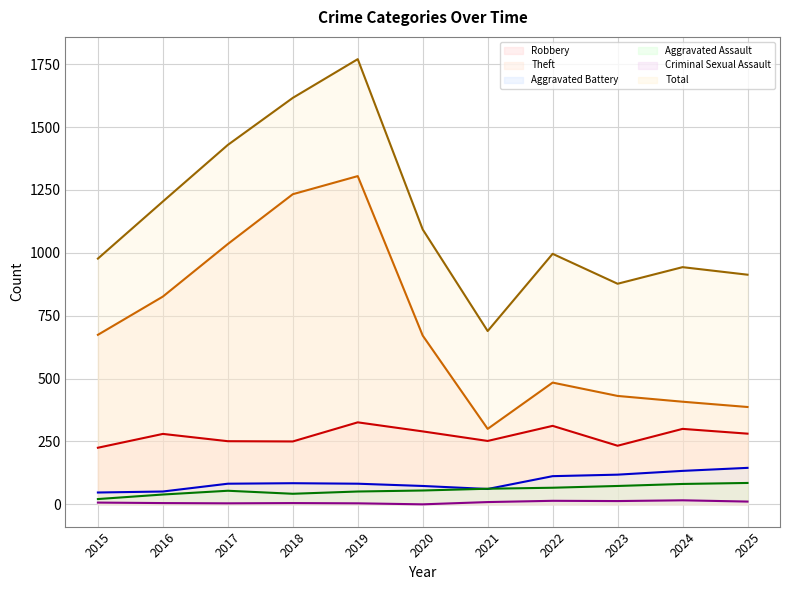

At which label does Total first exceed 996?

2016